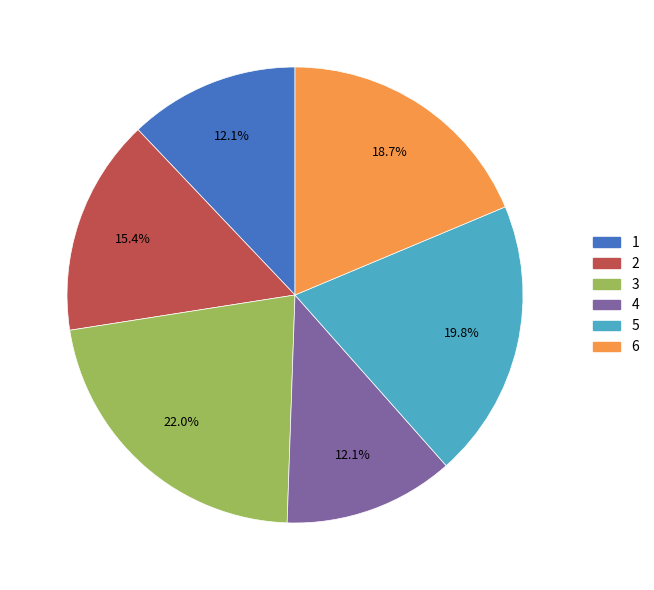

Which slice is the largest?

3